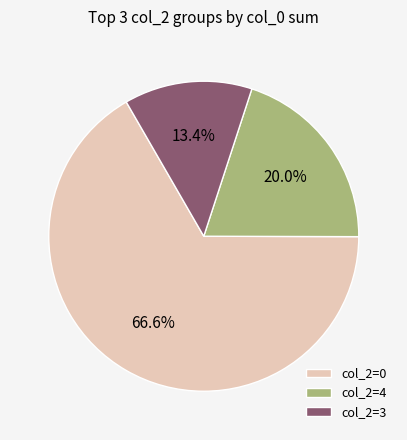

Is col_2=3 the majority of the pie?

No